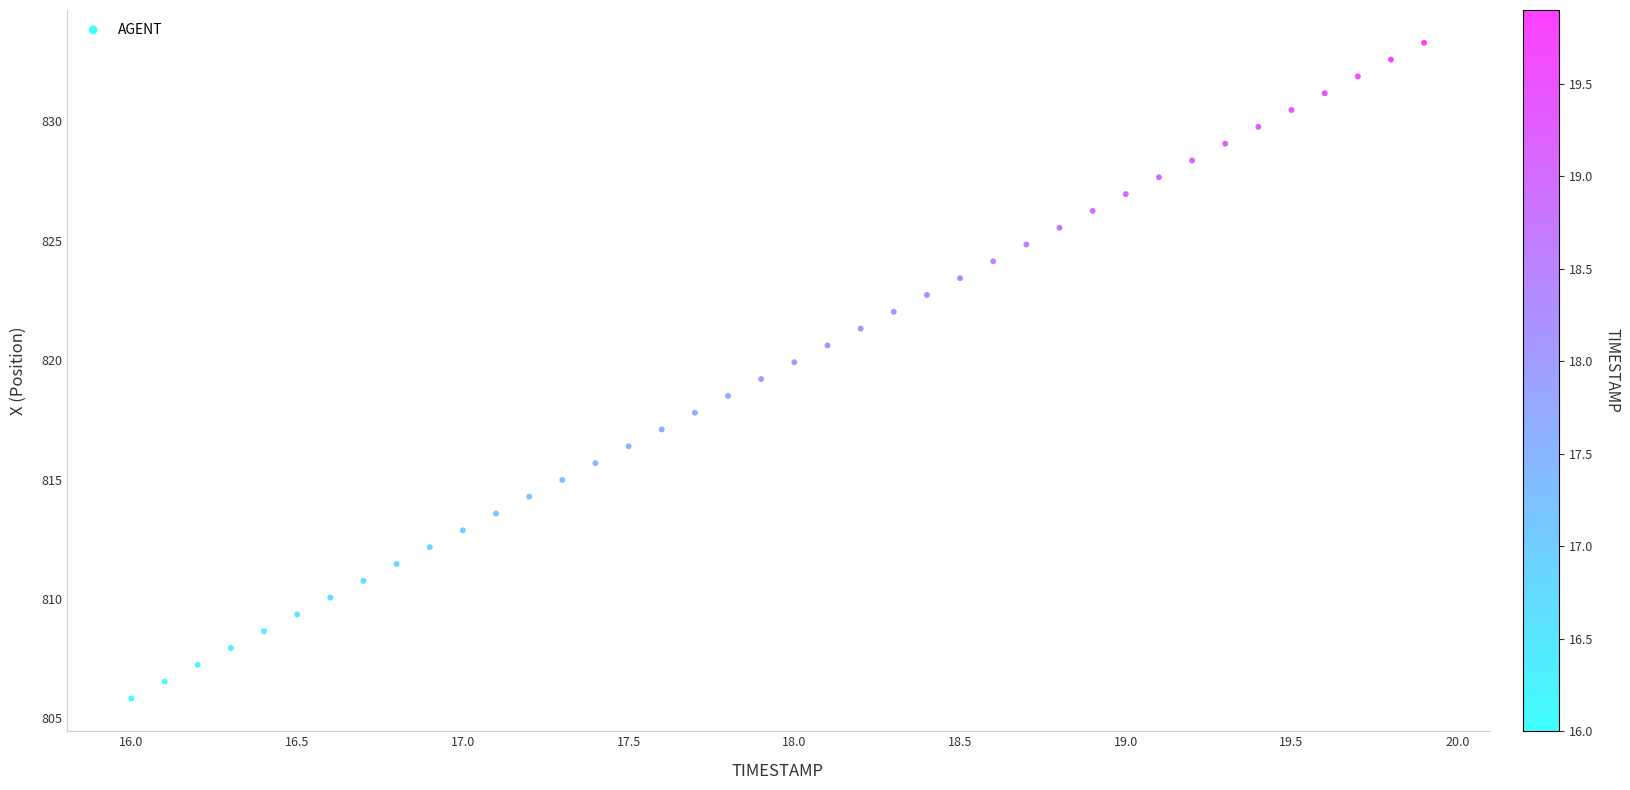

What is the range of Y values (max minus min)?

27.5